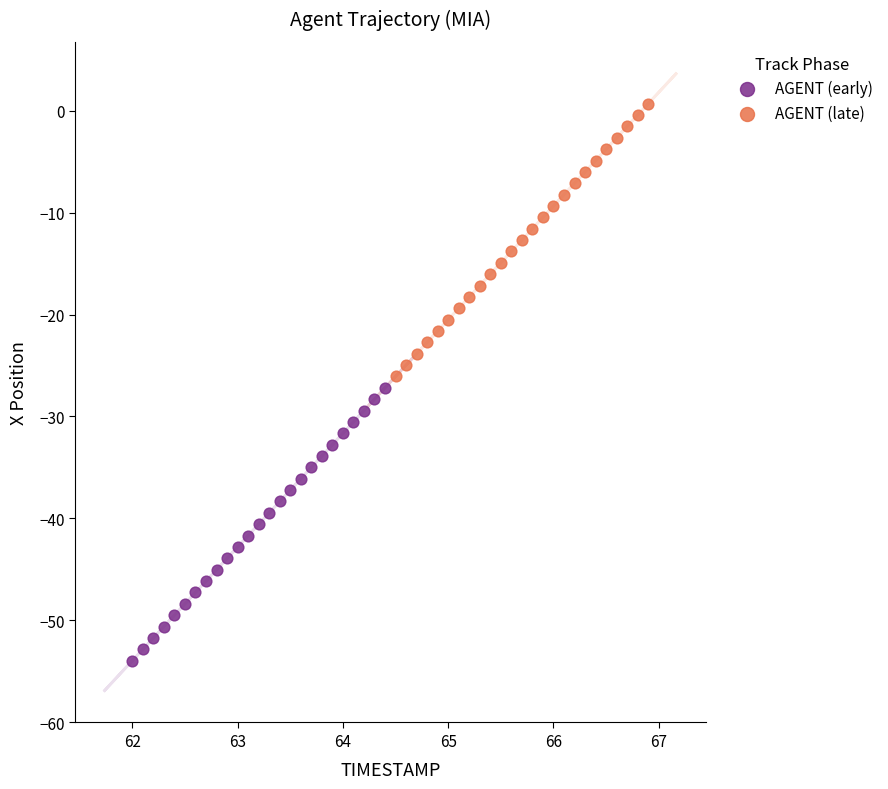

Which series contains the highest Y value?

AGENT (late)